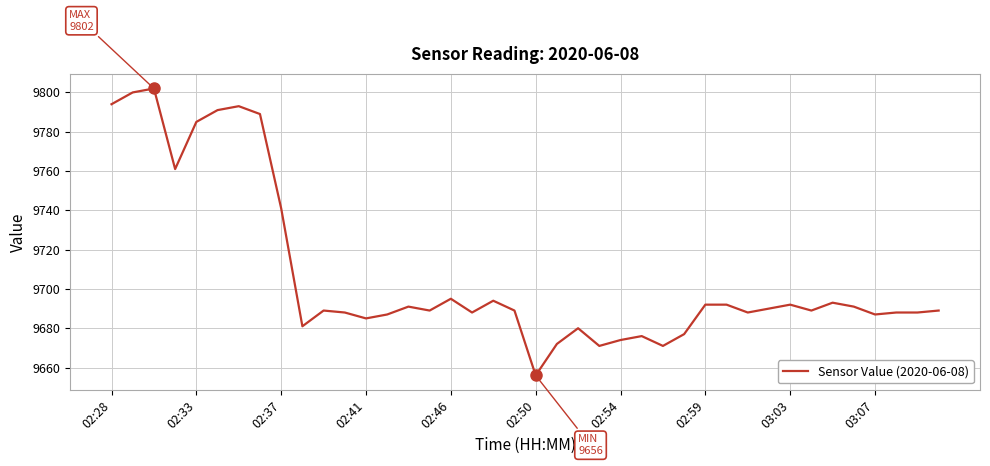

What is the difference between the maximum and minimum values?

146